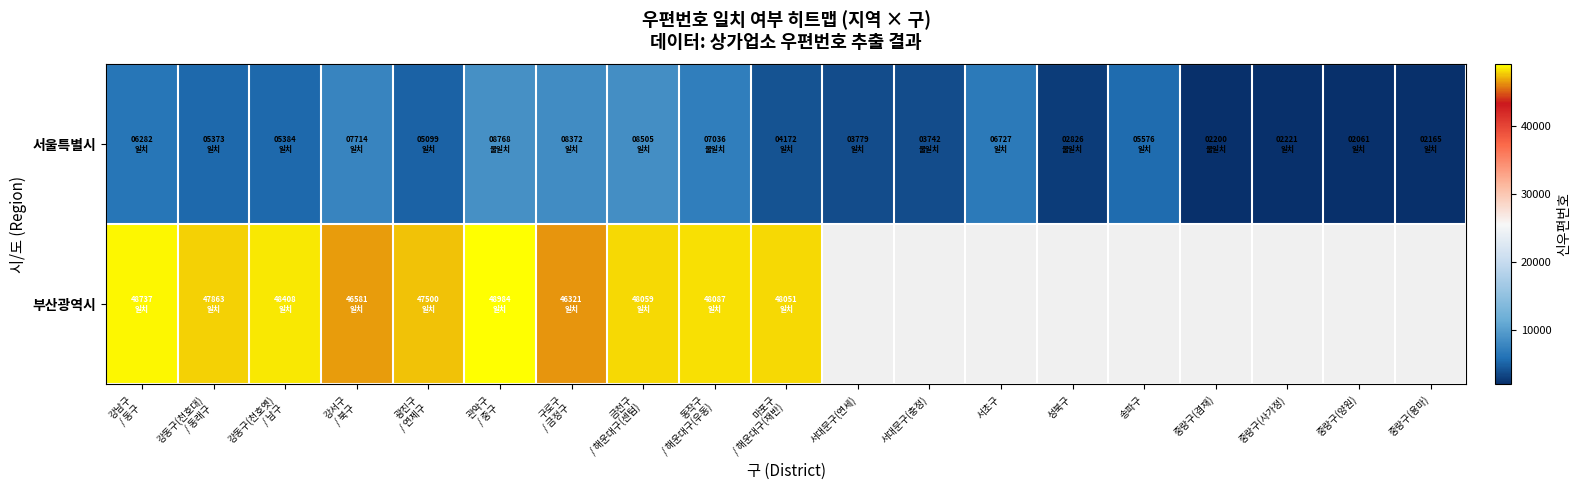

What is the minimum value for 부산광역시?

46321.0